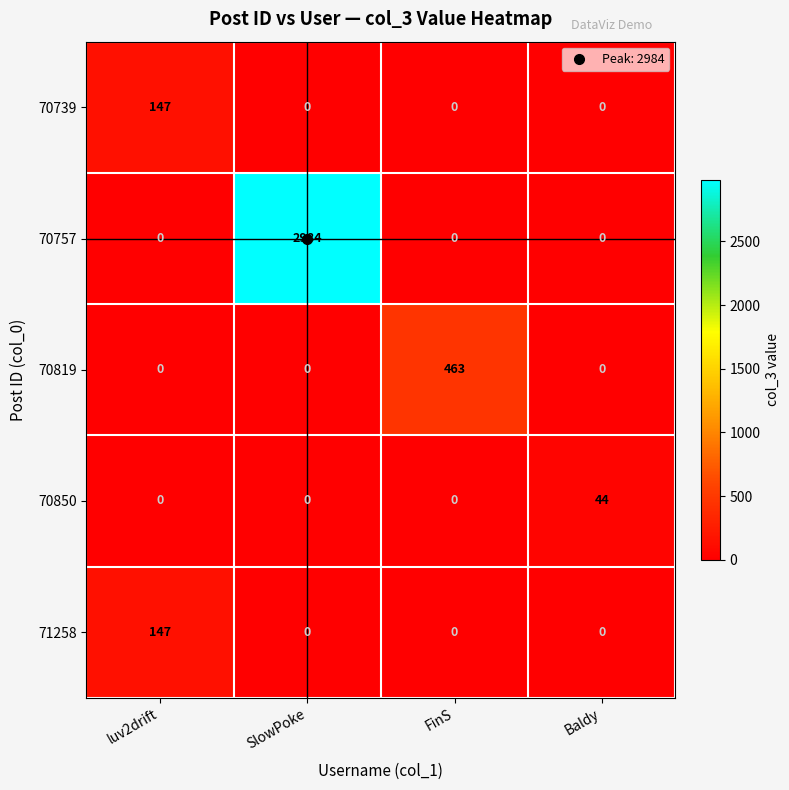

How many data points does each series have?

4